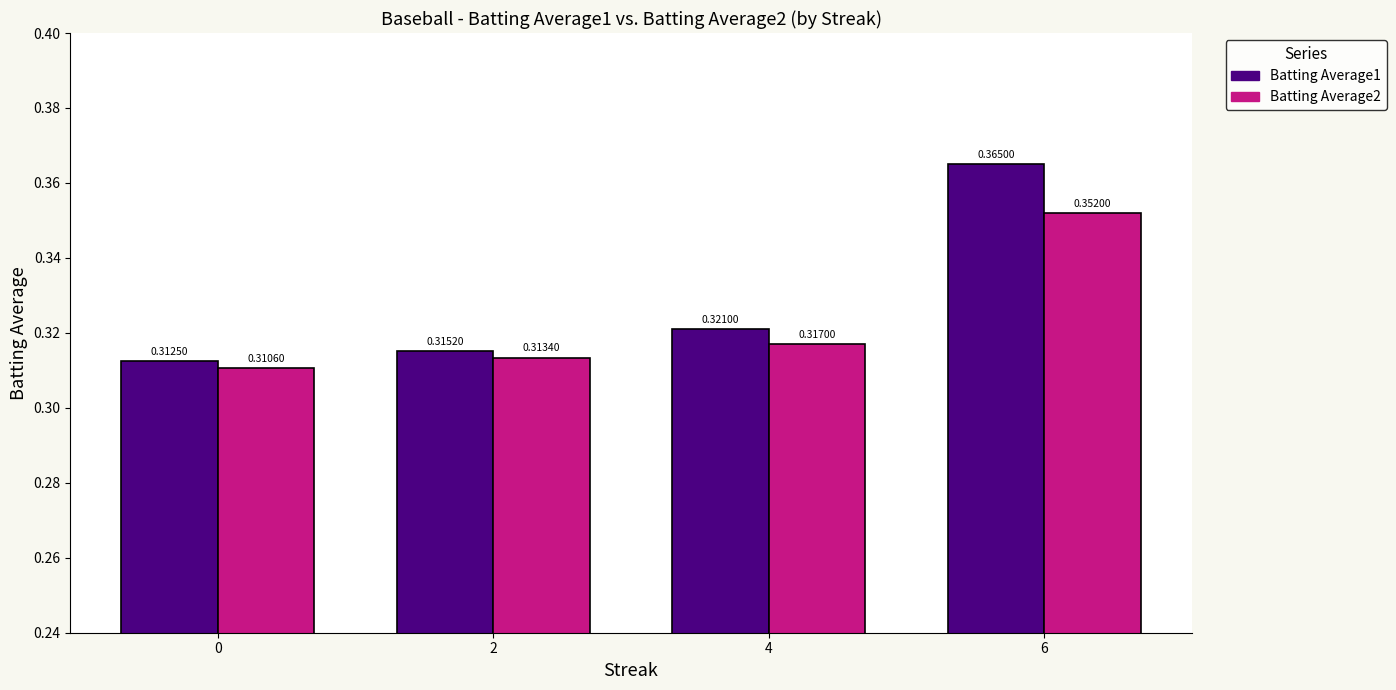

Which series has the widest spread of values?

Batting Average1